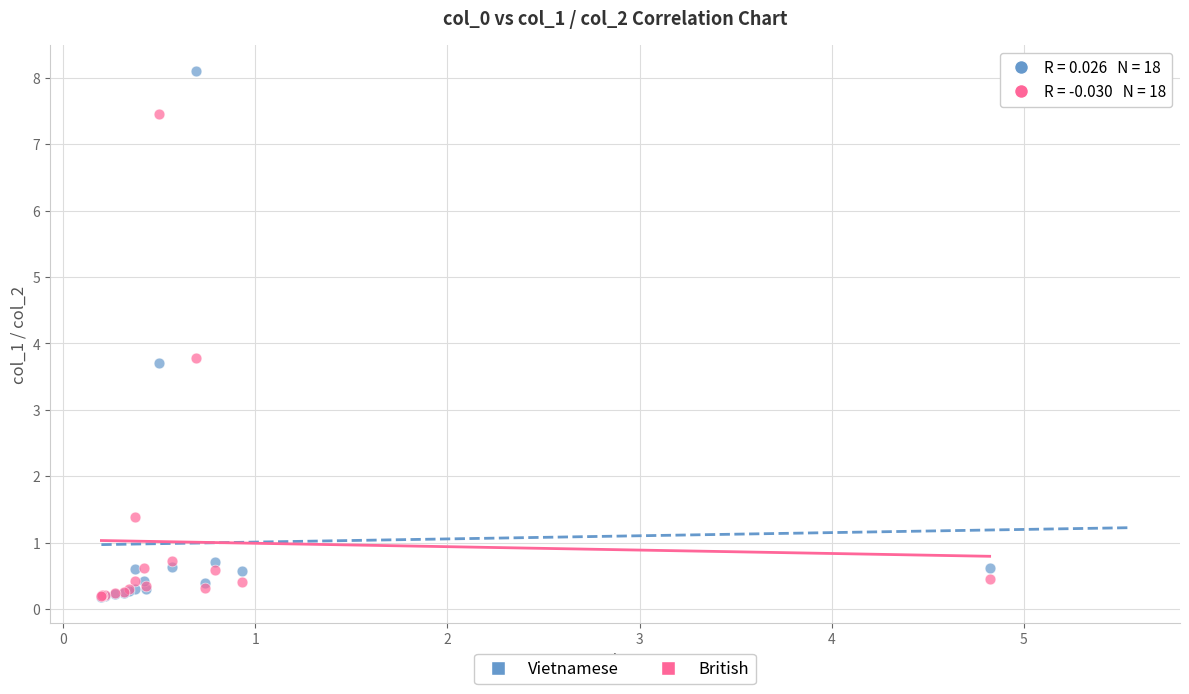

What are all the series names shown in the legend?

Vietnamese, British